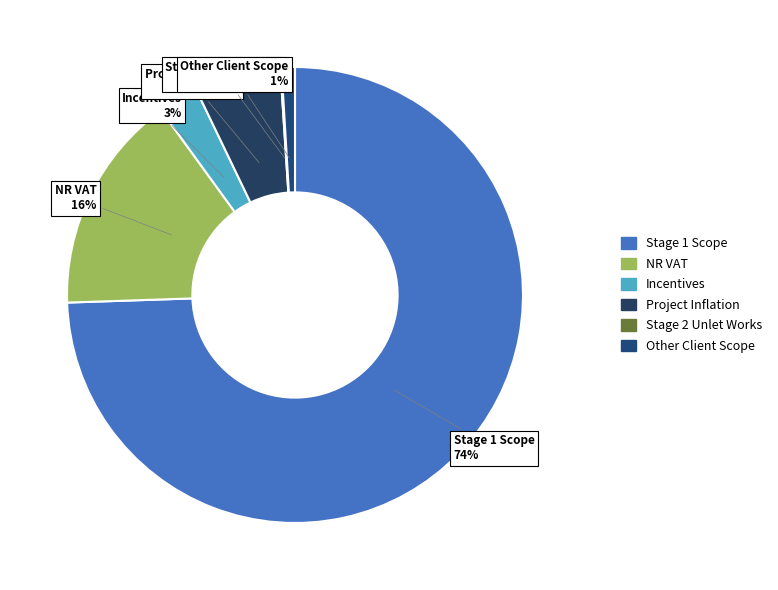

Does any single category account for the majority?

Yes